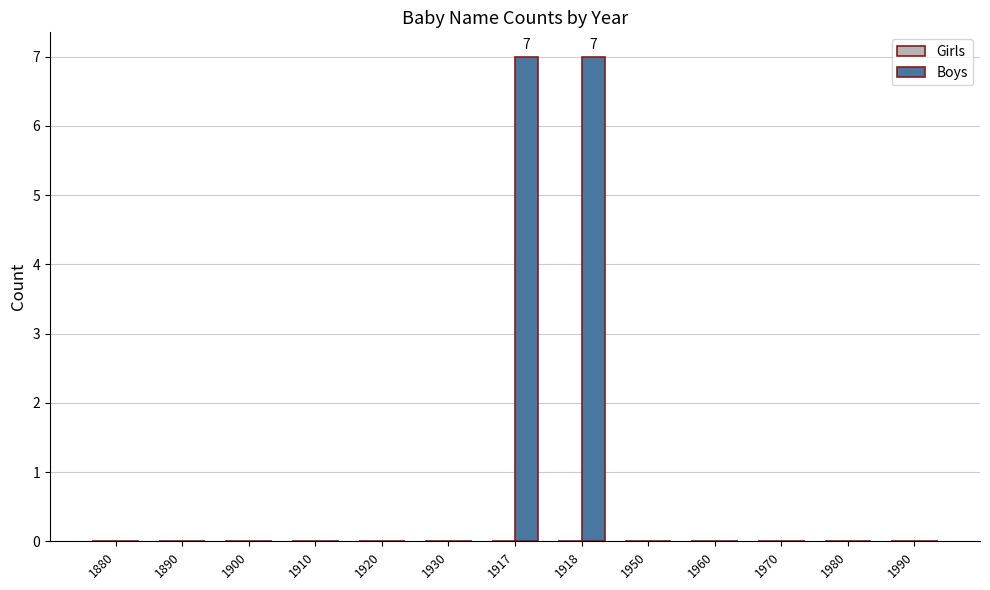

The value at 1900 is 0. True or false?

True